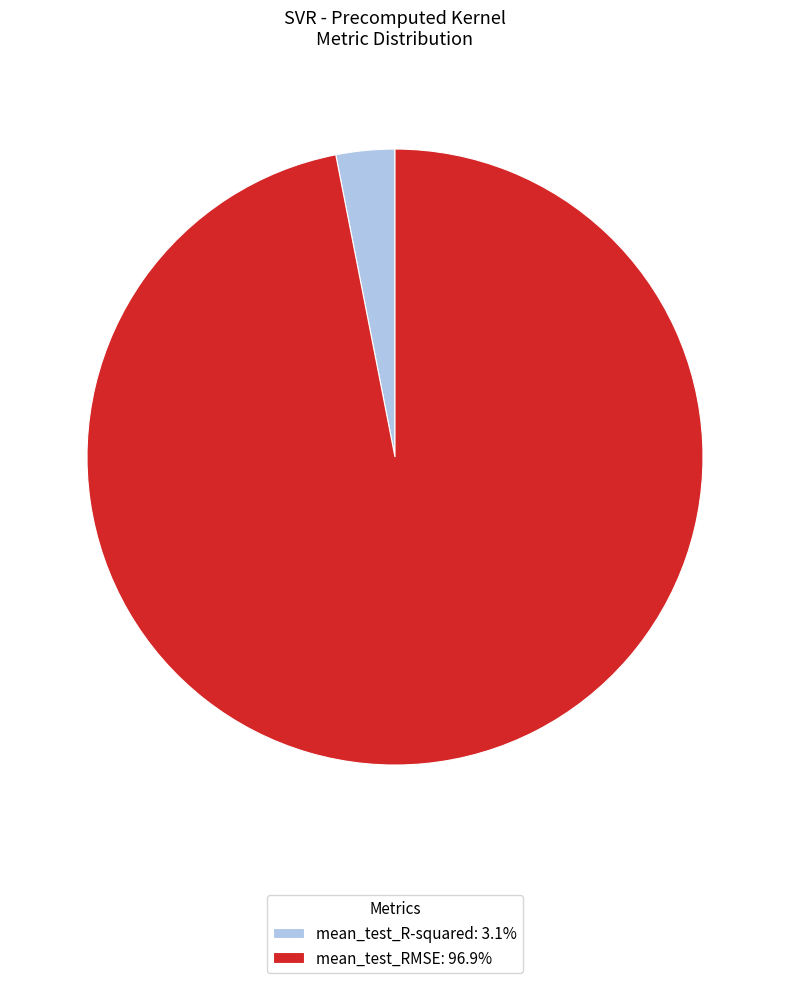

Is the sum of mean_test_RMSE: 96.9% and mean_test_R-squared: 3.1% greater than half?

Yes